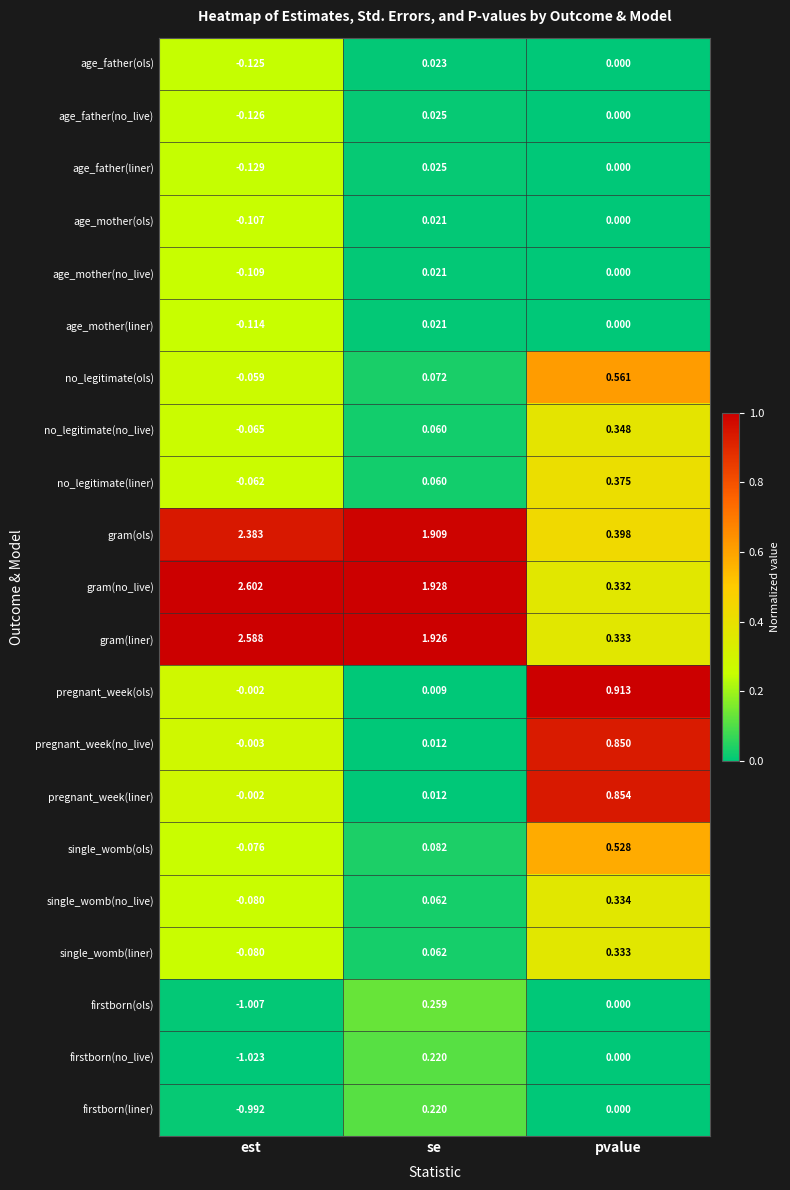

Which series changed the most between se and pvalue?

gram(no_live)